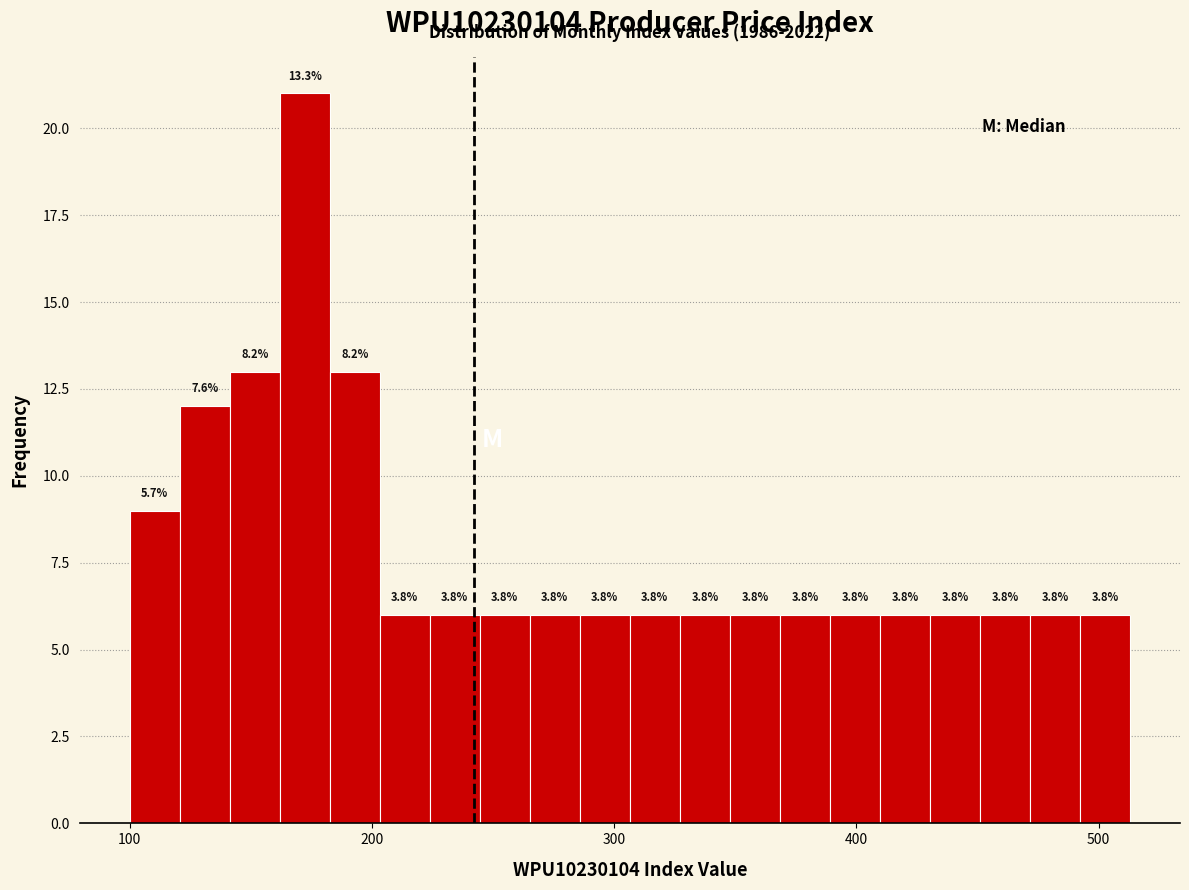

Around what value on the x-axis is the tallest bar? Give the approximate position of its centre, as read against the axis.

170